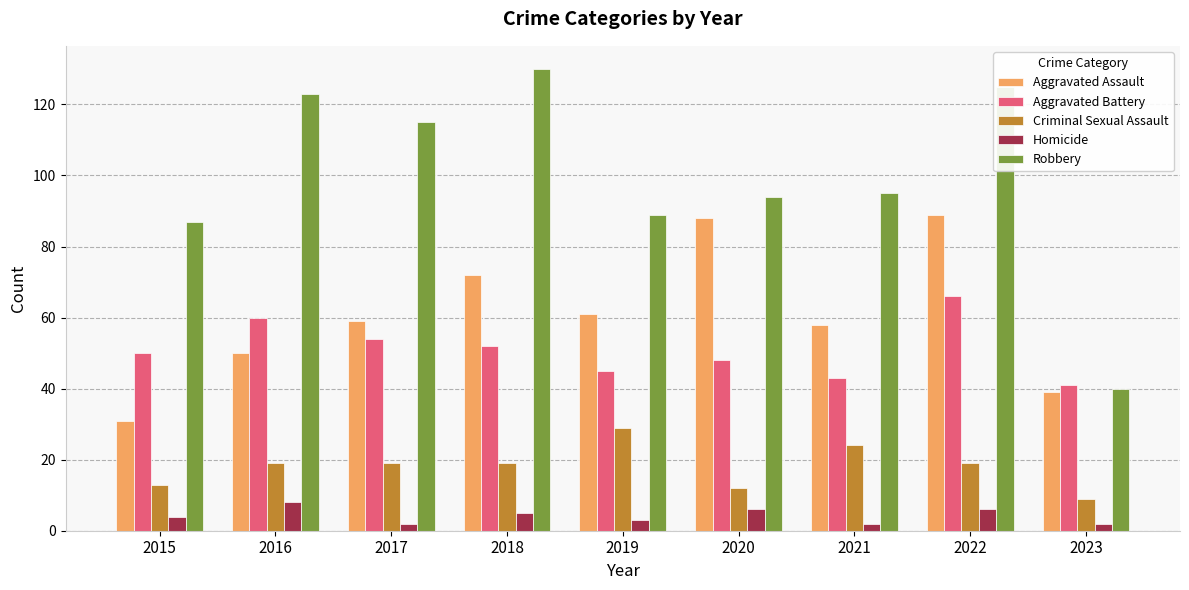

What is the difference between the Homicide values at 2017 and 2022?

4